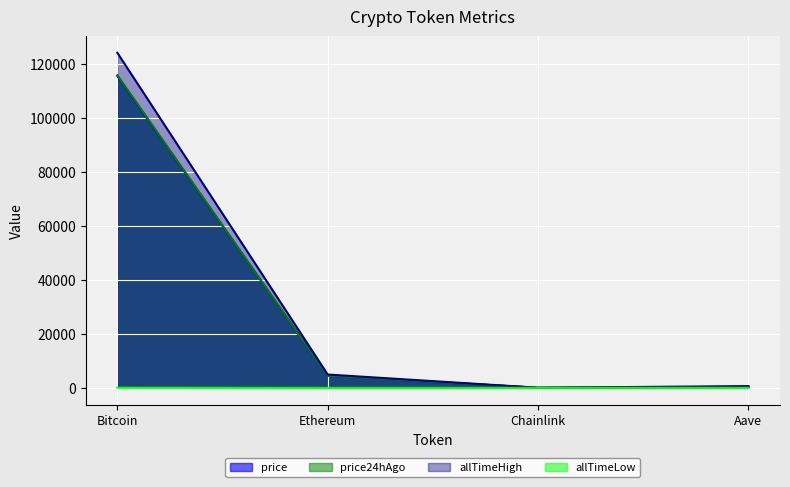

What is the difference between the maximum and minimum values in the price24hAgo series?

115781.6